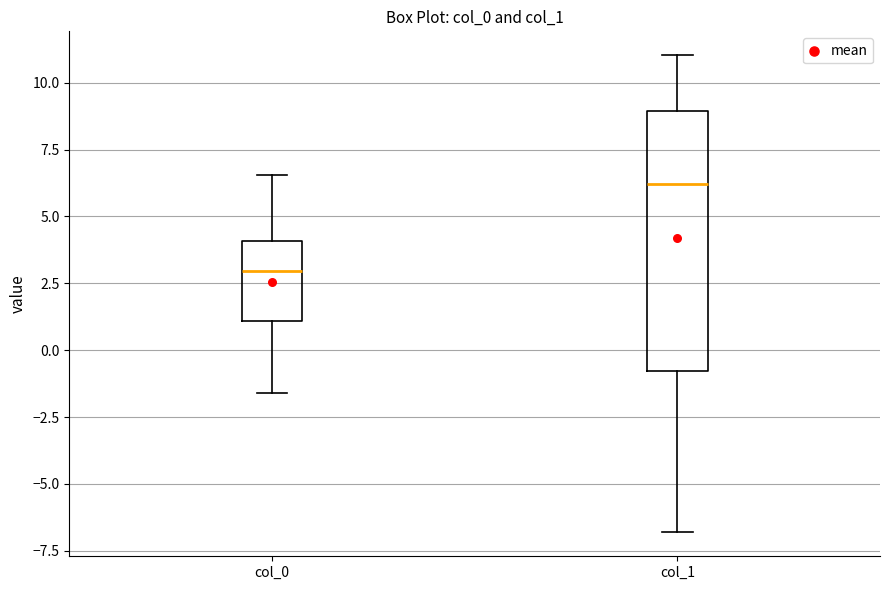

Reading left to right, read every box against the y-axis: the position of its median line, the range the box covers, and the ends of its whiskers. The values are not printed on the chart, so give them approximately, as read against the axis.

col_0: median 3.0, box 1.0 to 4.0, whiskers -1.5 to 6.5
col_1: median 6.0, box -1.0 to 9.0, whiskers -7.0 to 11.0